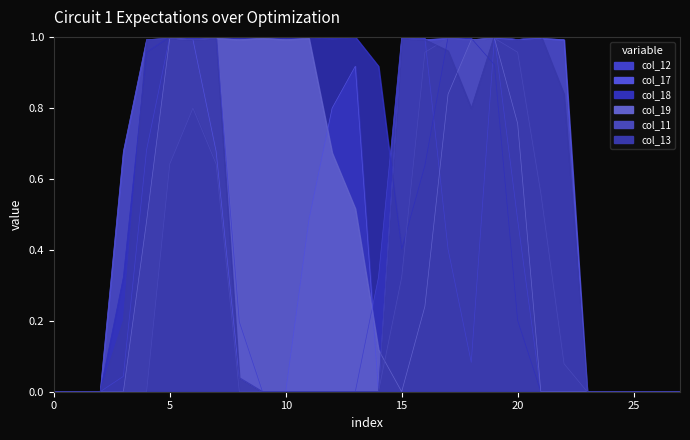

True or false: col_17 and col_13 intersect in this chart.

True